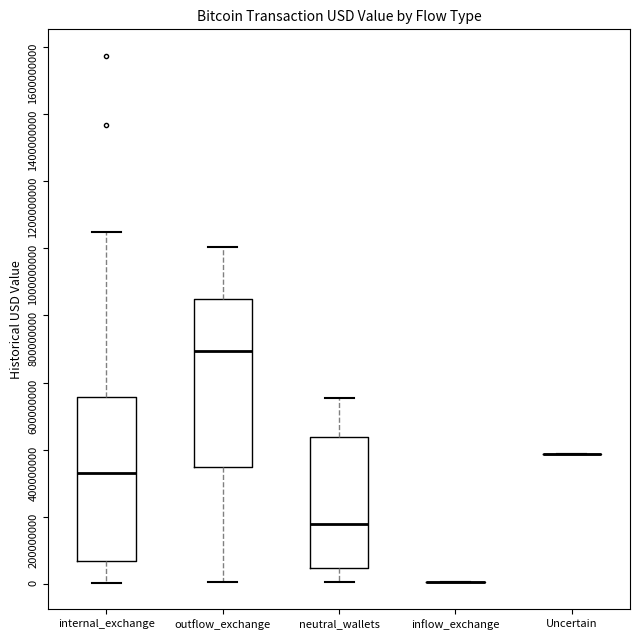

Reading left to right, read every box against the y-axis: the position of its median line, the range the box covers, and the ends of its whiskers. The values are not printed on the chart, so give them approximately, as read against the axis.

internal_exchange: median 340000000, box 60000000 to 560000000, whiskers 0 to 1040000000
outflow_exchange: median 700000000, box 340000000 to 840000000, whiskers 0 to 1000000000
neutral_wallets: median 180000000, box 40000000 to 440000000, whiskers 0 to 560000000
inflow_exchange: box collapsed to a line at 0, whiskers 0 to 0
Uncertain: box collapsed to a line at 380000000, whiskers 380000000 to 380000000